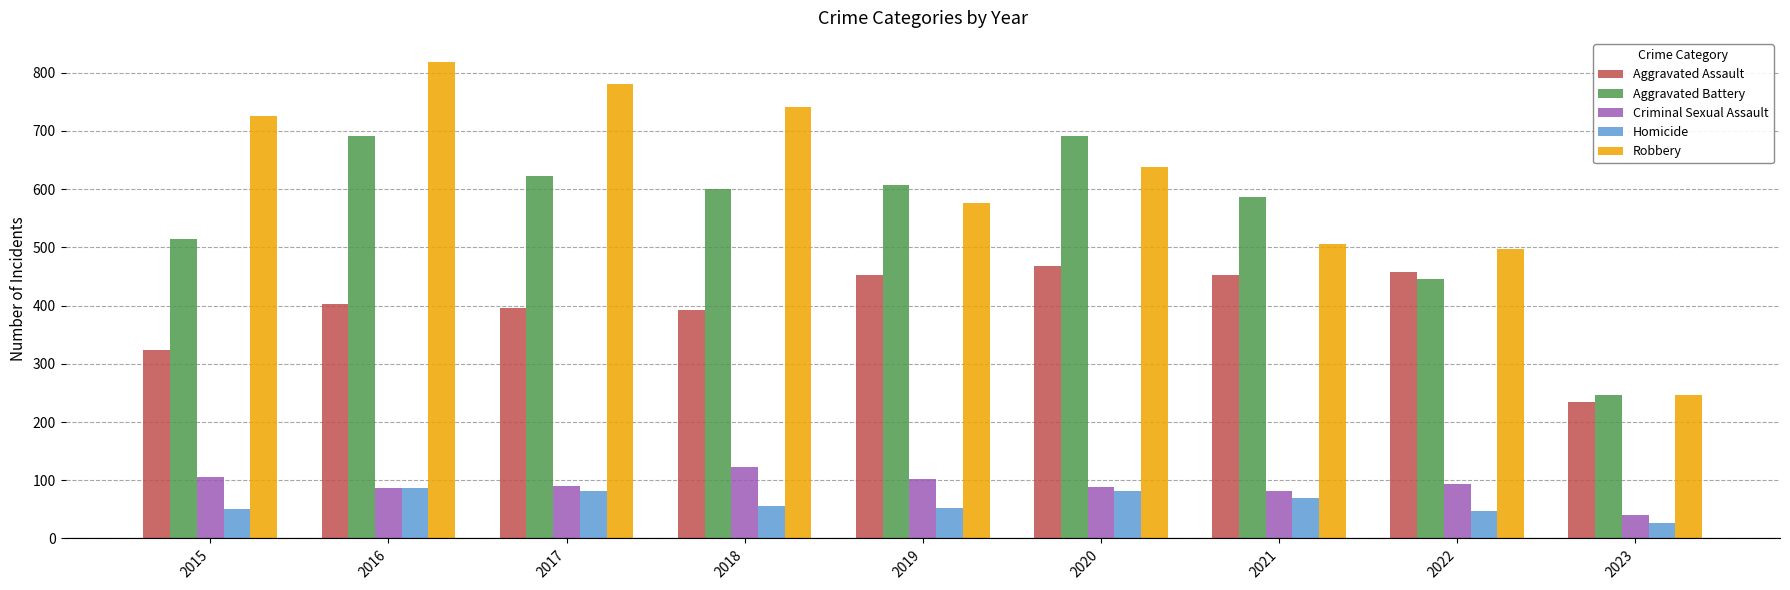

Read the Homicide value at 2022, to the nearest 10.

50